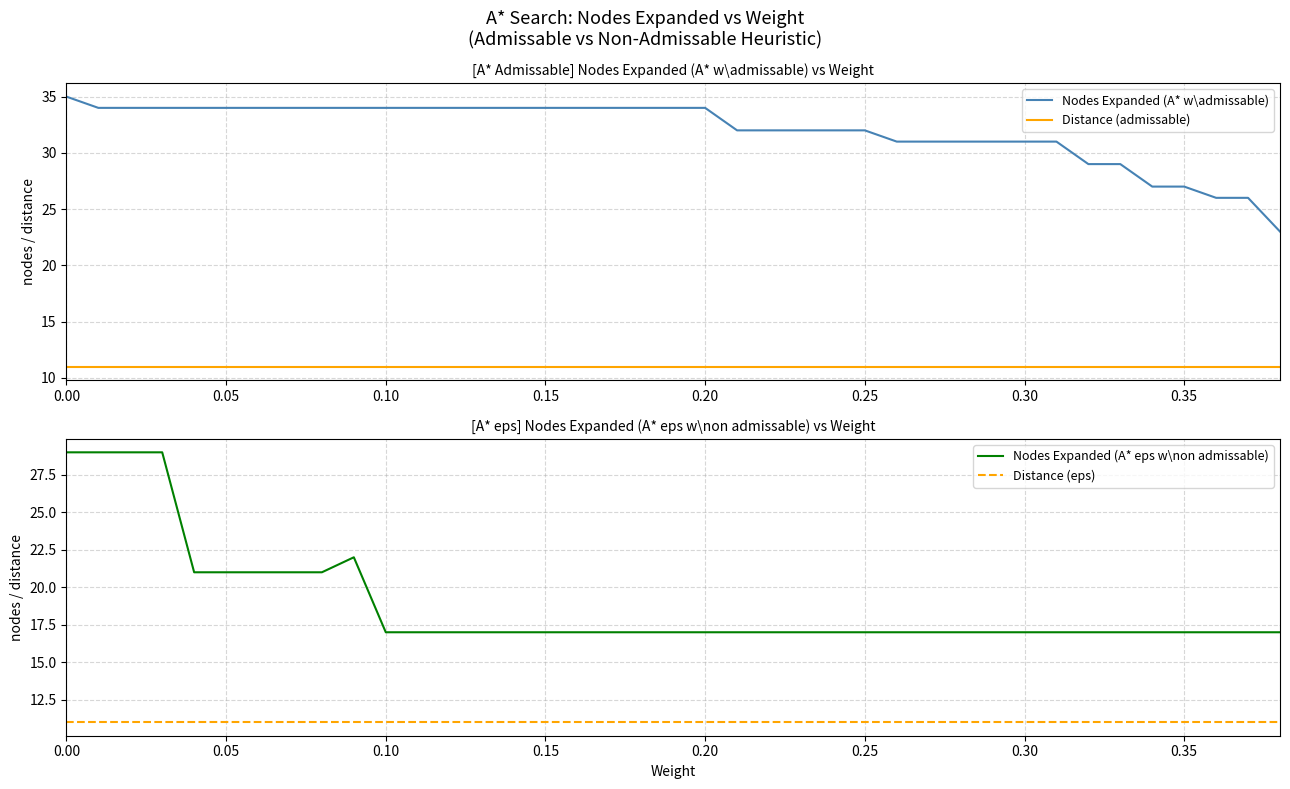

True or false: Nodes Expanded (A* w\admissable) and Distance (admissable) intersect in this chart.

False